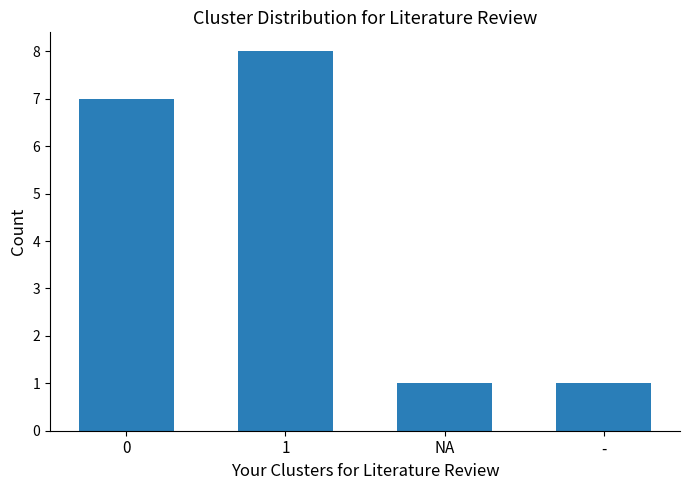

Are the bars horizontal?

No